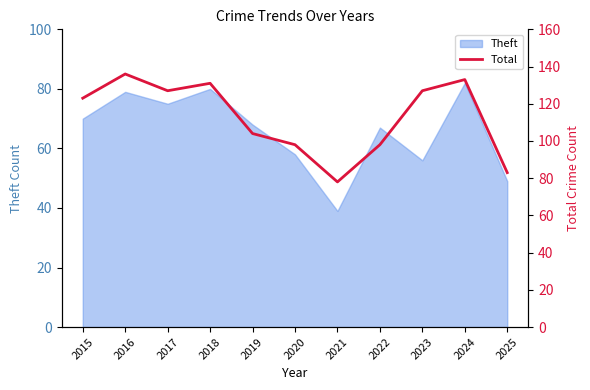

Rank the categories by value from highest to lowest.

2016, 2024, 2018, 2017, 2023, 2015, 2019, 2020, 2022, 2025, 2021